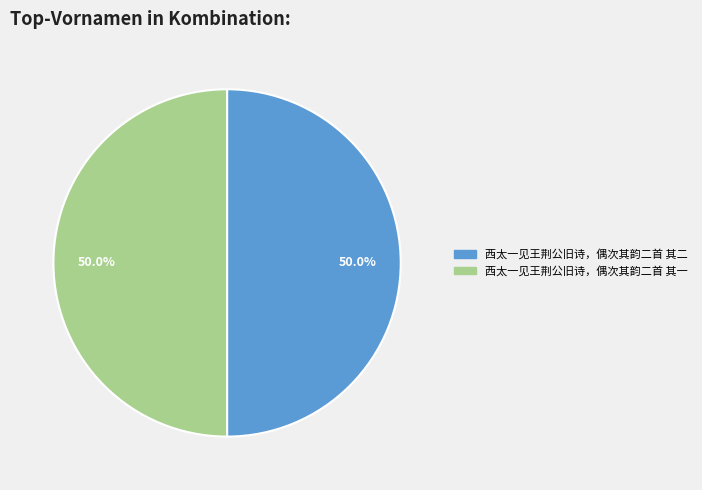

How many segments does this pie chart have?

2